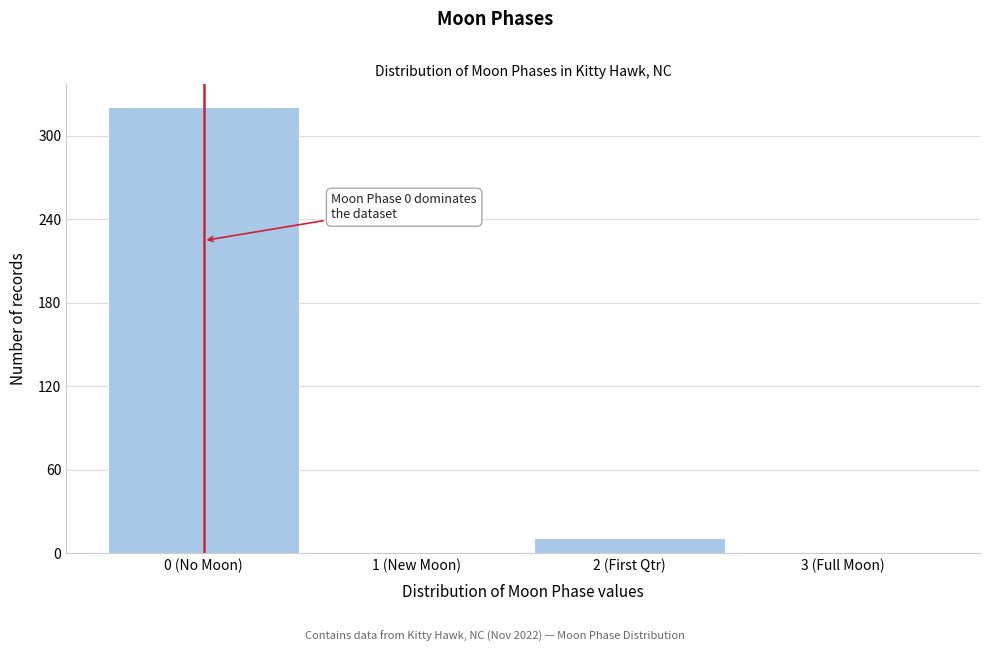

Reading right to left, extract all data points from this chart.

3 (Full Moon)=0	2 (First Qtr)=11	1 (New Moon)=0	0 (No Moon)=321